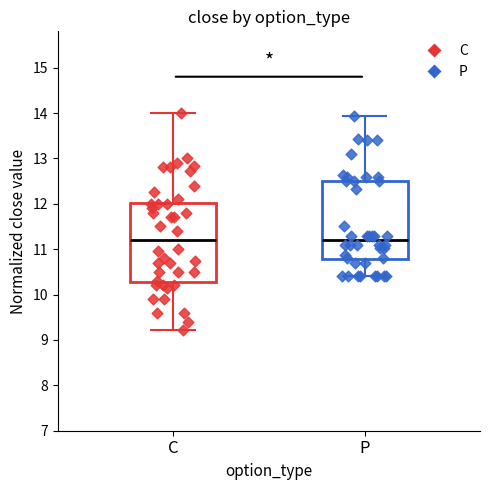

Where is the upper edge of the box for C on the y-axis? The values are not printed on the chart, so give them approximately, as read against the axis.

12.0